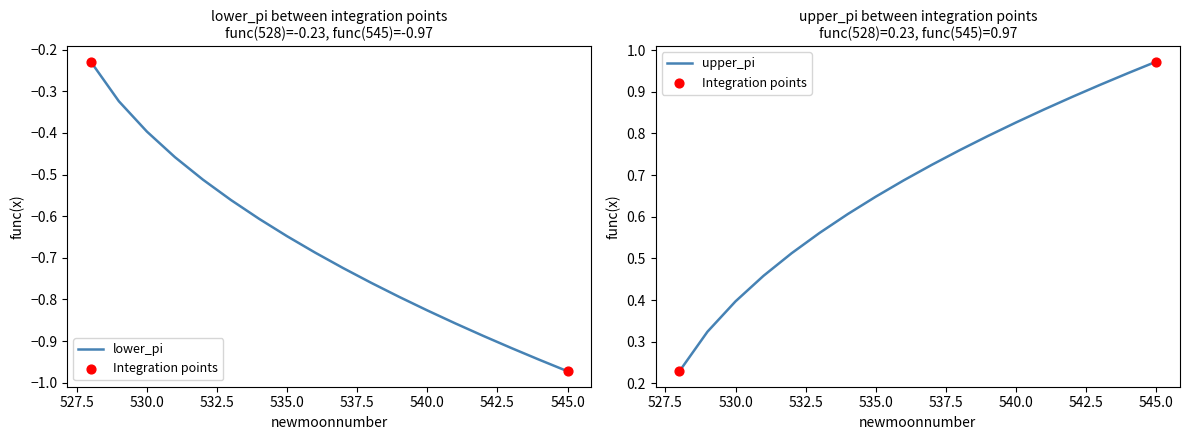

What are all the series names shown in the legend?

lower_pi, upper_pi